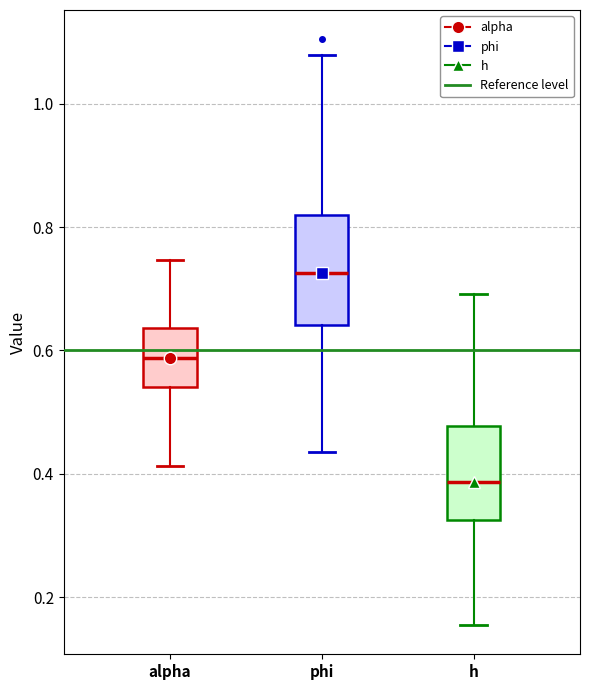

Where does the median line of the box for h sit on the y-axis? The values are not printed on the chart, so give them approximately, as read against the axis.

0.38